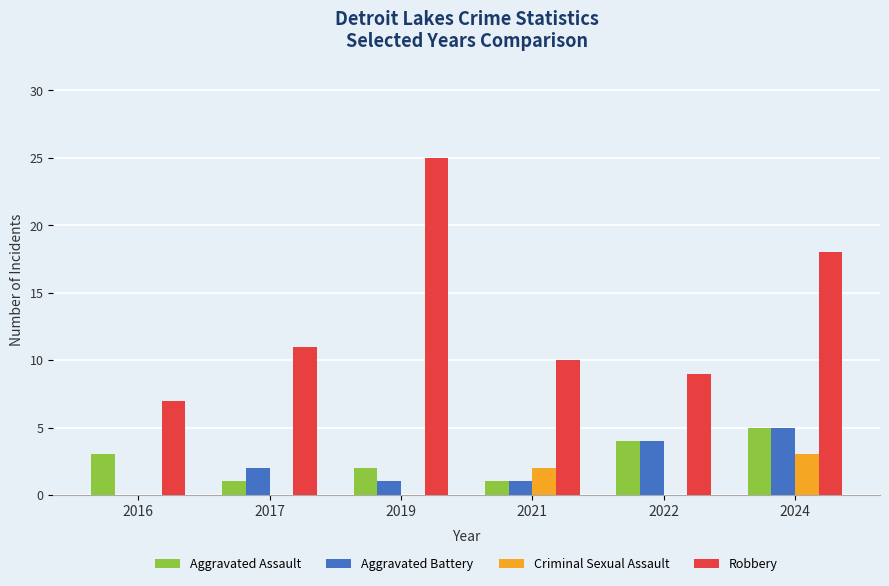

What is the spread (max minus min) of values at 2016?

7